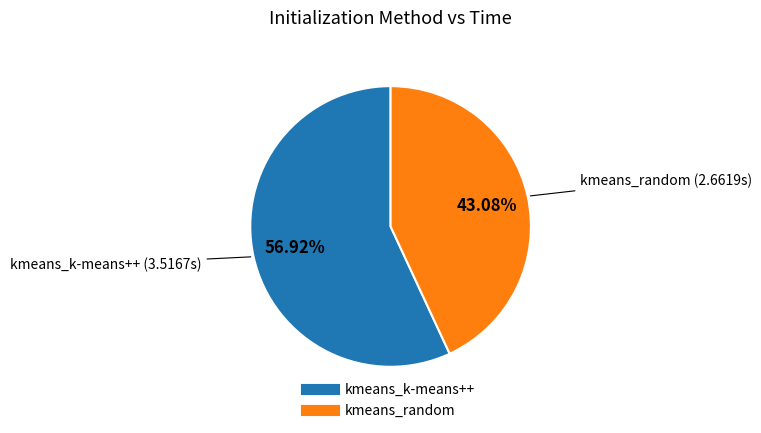

Rank the categories by value from lowest to highest.

kmeans_random, kmeans_k-means++